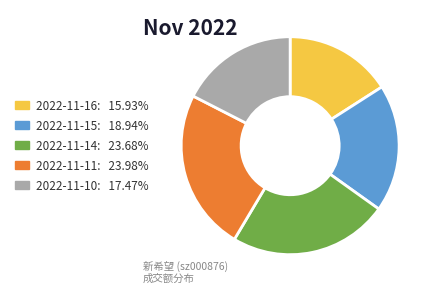

Is there any slice that represents more than half of the pie?

No